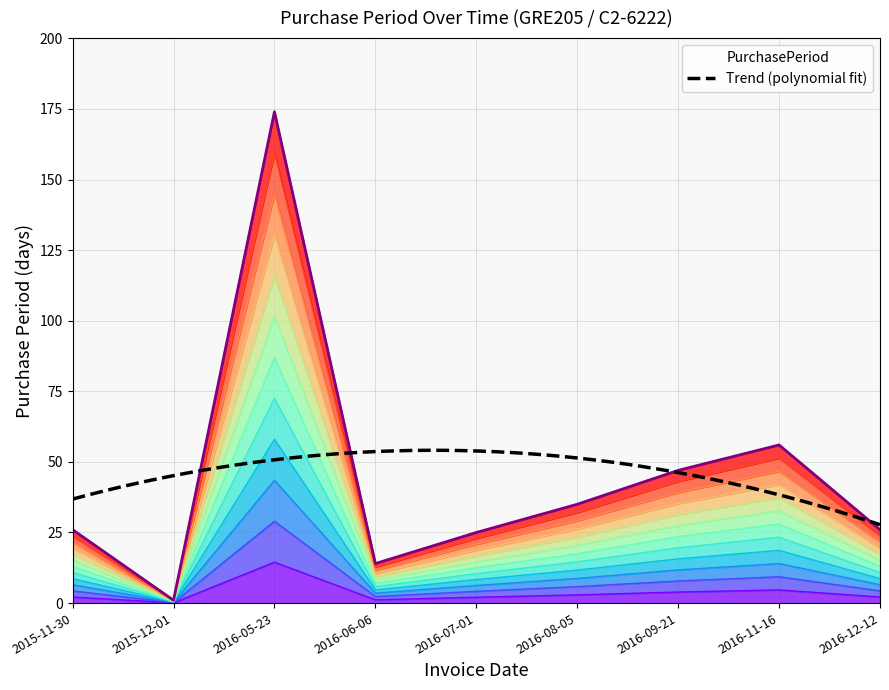

Reading left to right, what are all the values shown in this chart?

2.2	0.1	14.5	1.2	2.1	2.9	3.9	4.7	2.2